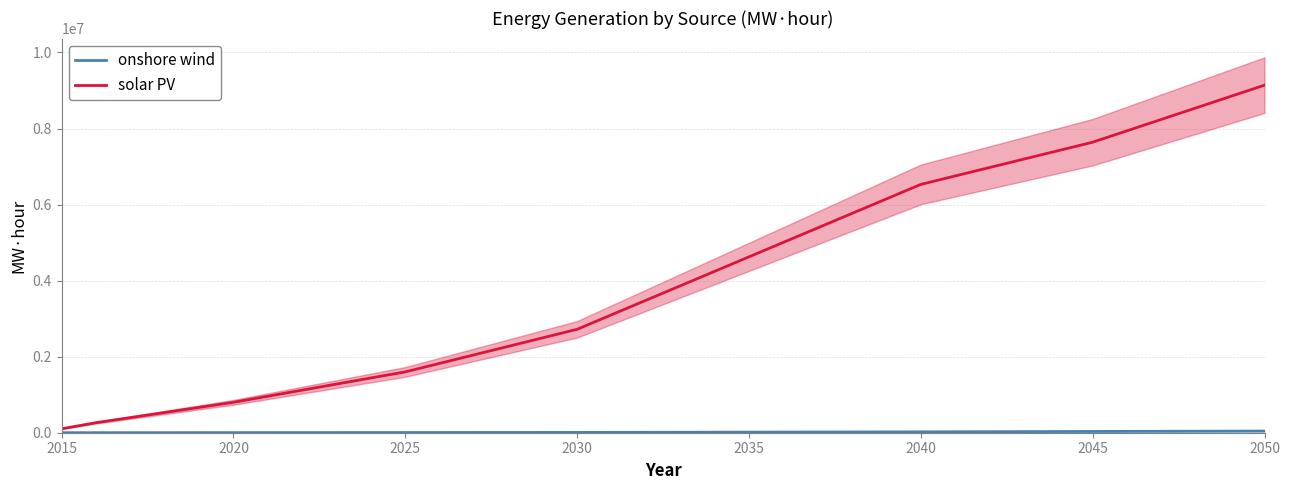

What is the spread (max minus min) of values at 2025?

1594500